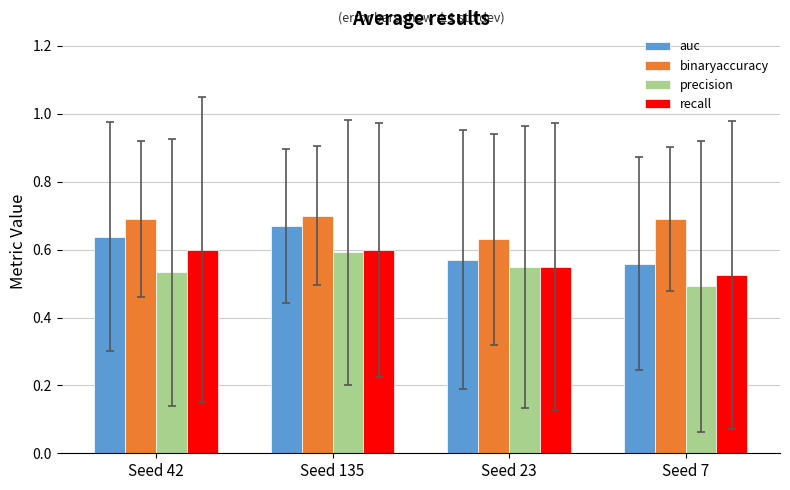

At which label does binaryaccuracy reach its minimum?

Seed 23